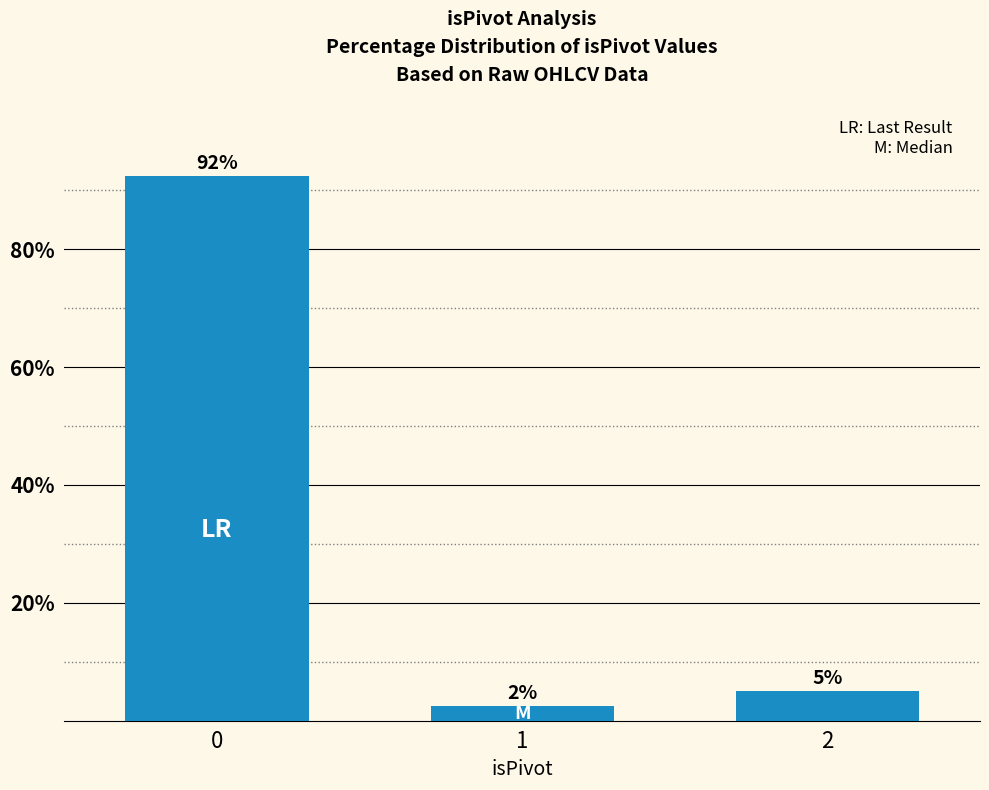

Reading left to right, list all the values displayed in this chart.

0=92.5	1=2.5	2=5.0